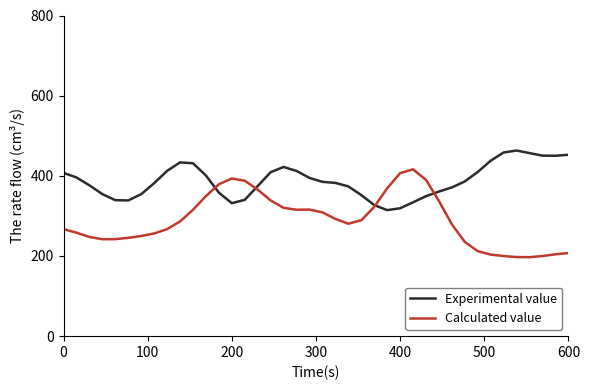

Is this an area chart (filled region under the line)?

No